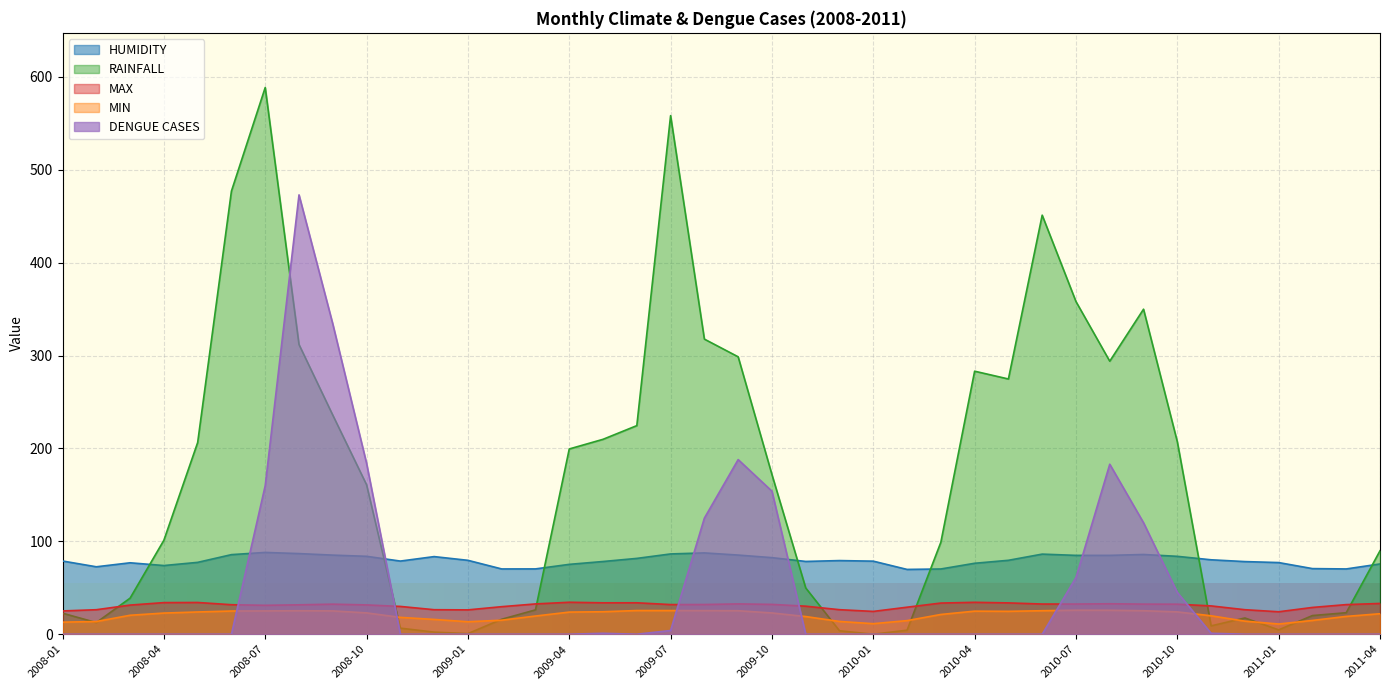

True or false: MIN and RAINFALL intersect in this chart.

True